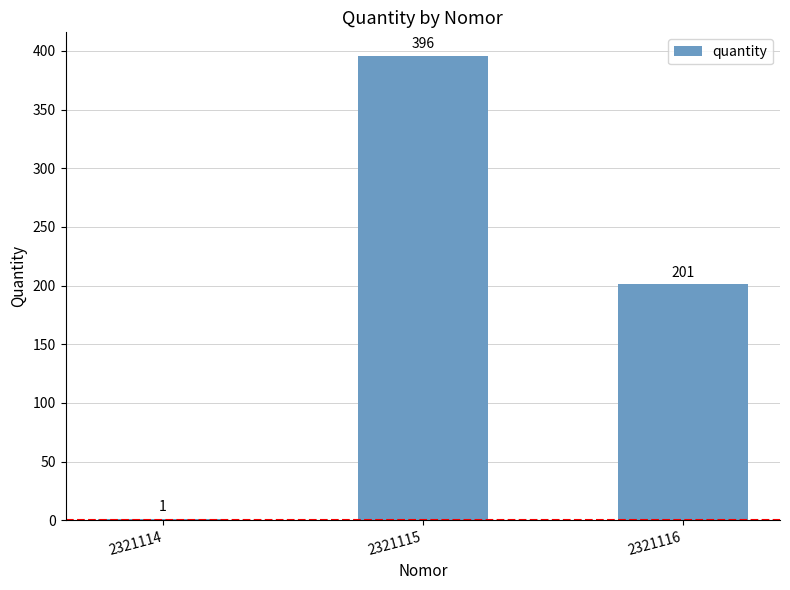

Read the value at 2321114.

1